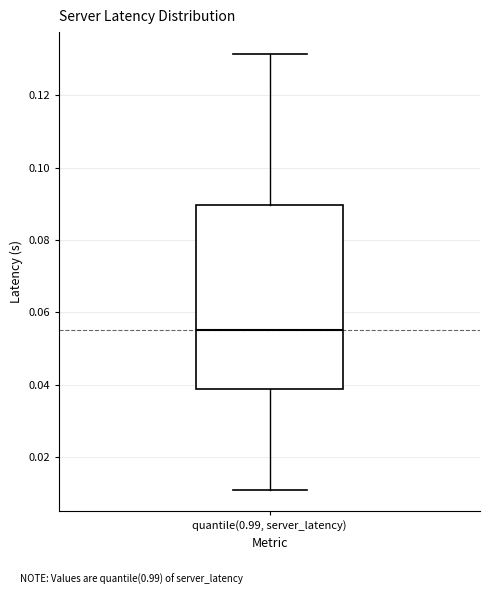

Read this box plot against the y-axis: the position of the median line, the range covered by the box, and the ends of both whiskers. The values are not printed on the chart, so give them approximately, as read against the axis.

median 0.056, box 0.038 to 0.090, whiskers 0.012 to 0.132